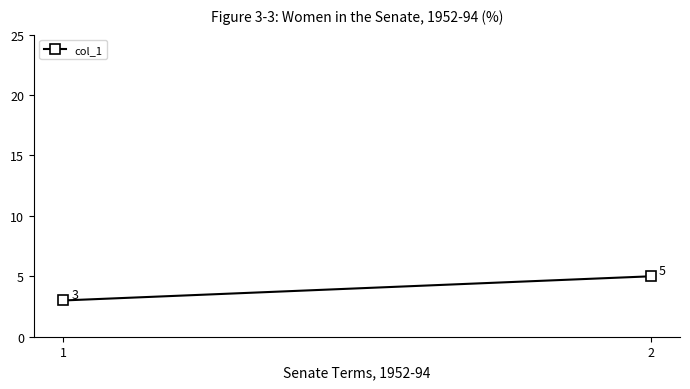

How many categories are shown in the chart?

2